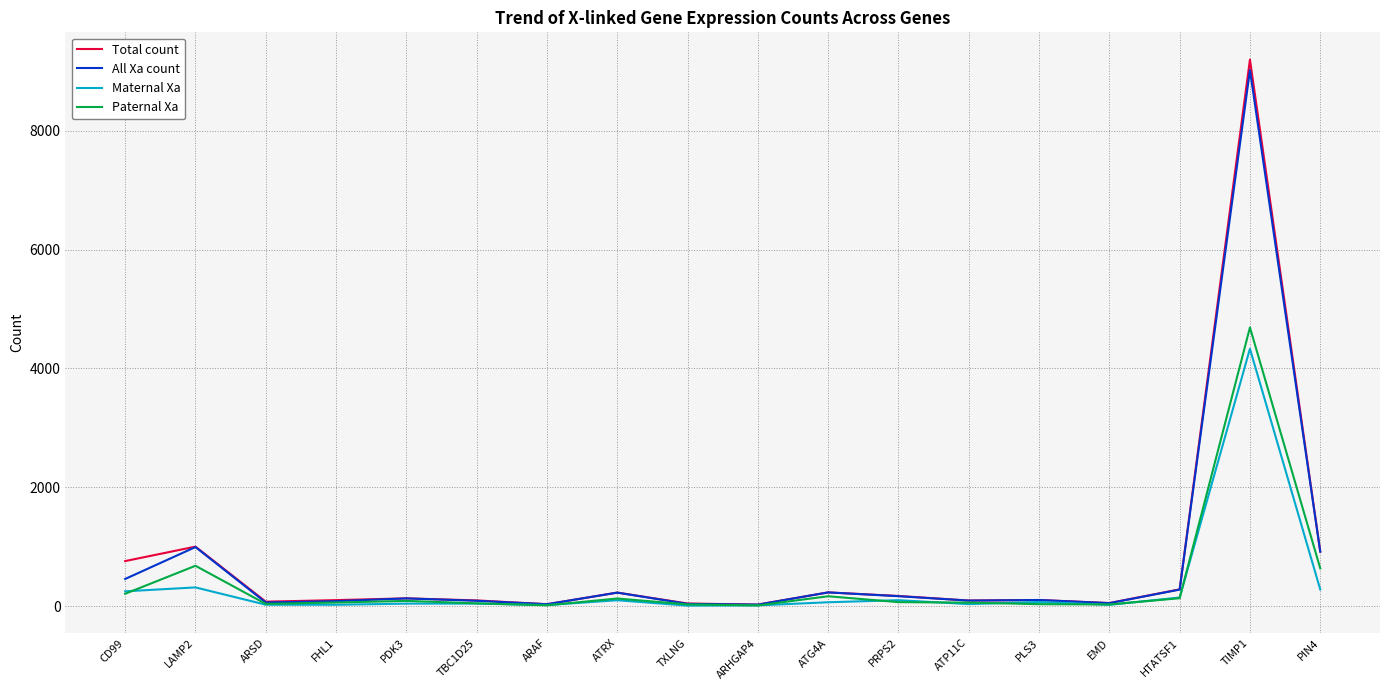

What are all the series names shown in the legend?

Total count, All Xa count, Maternal Xa, Paternal Xa